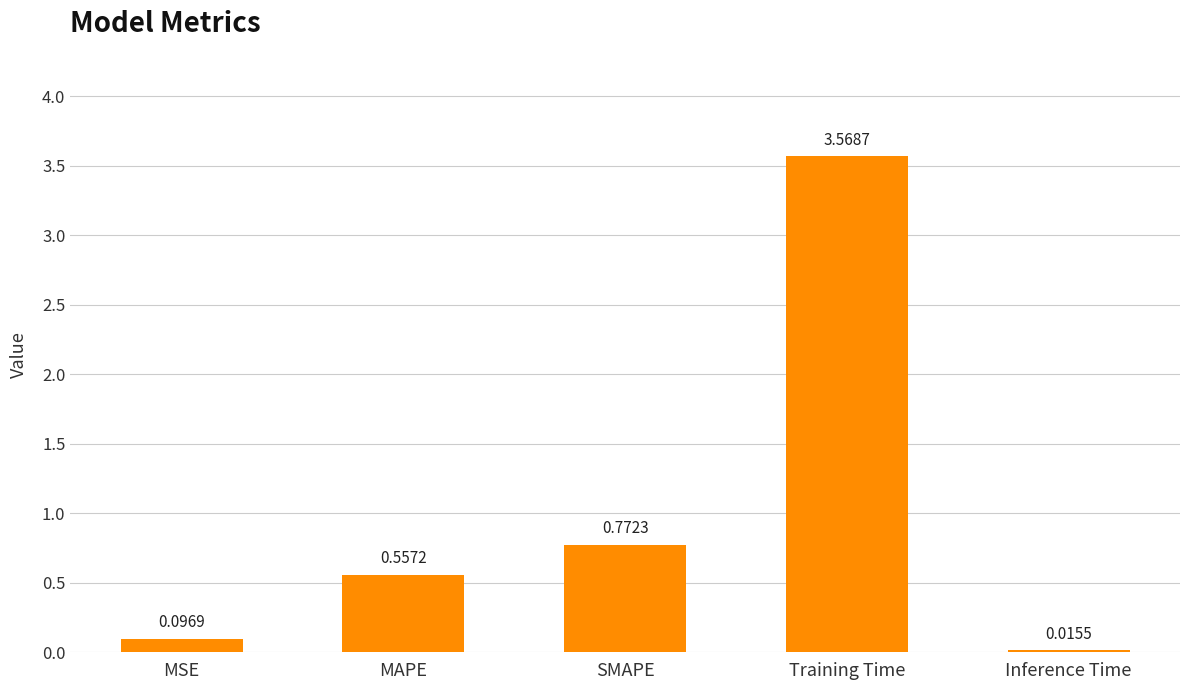

Where is the data nearest to the value 1?

SMAPE